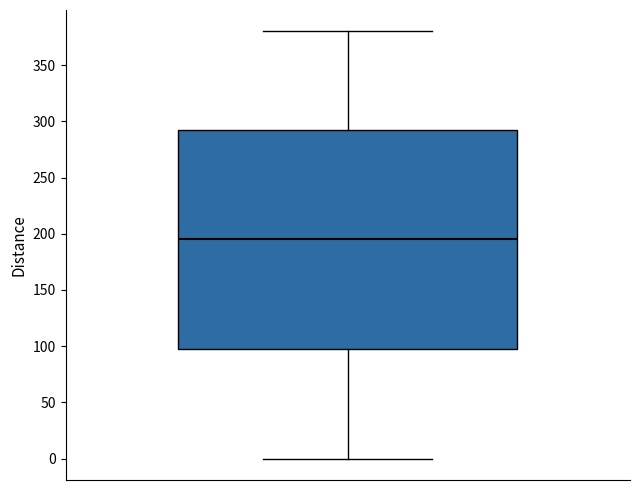

Read this box plot against the y-axis: the position of the median line, the range covered by the box, and the ends of both whiskers. The values are not printed on the chart, so give them approximately, as read against the axis.

median 195, box 100 to 295, whiskers 0 to 380